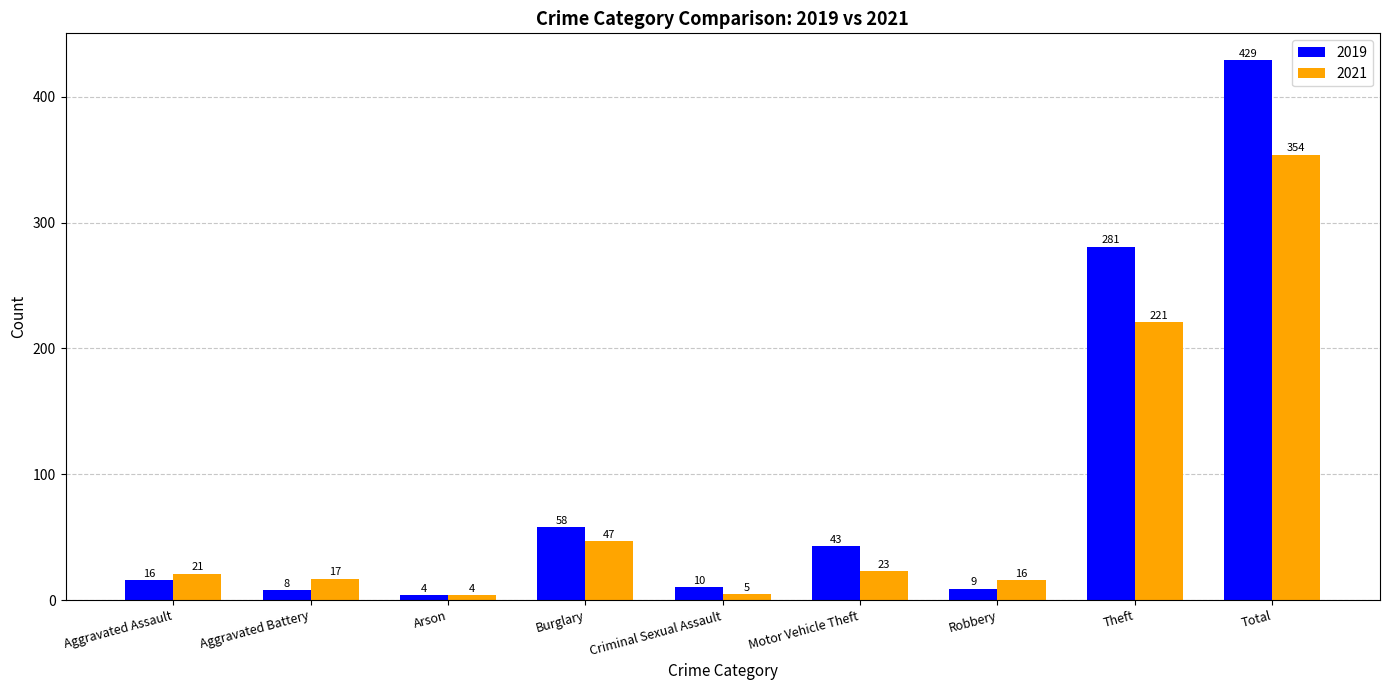

At which label is 2019 closest to 216?

Theft